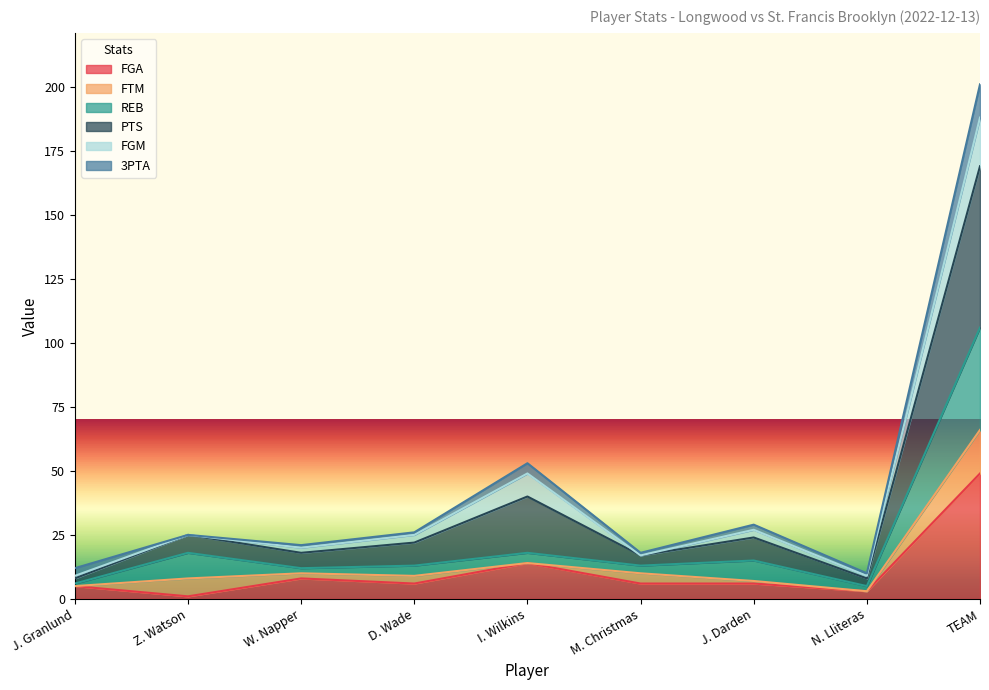

At which category is the sum across all series the highest?

TEAM